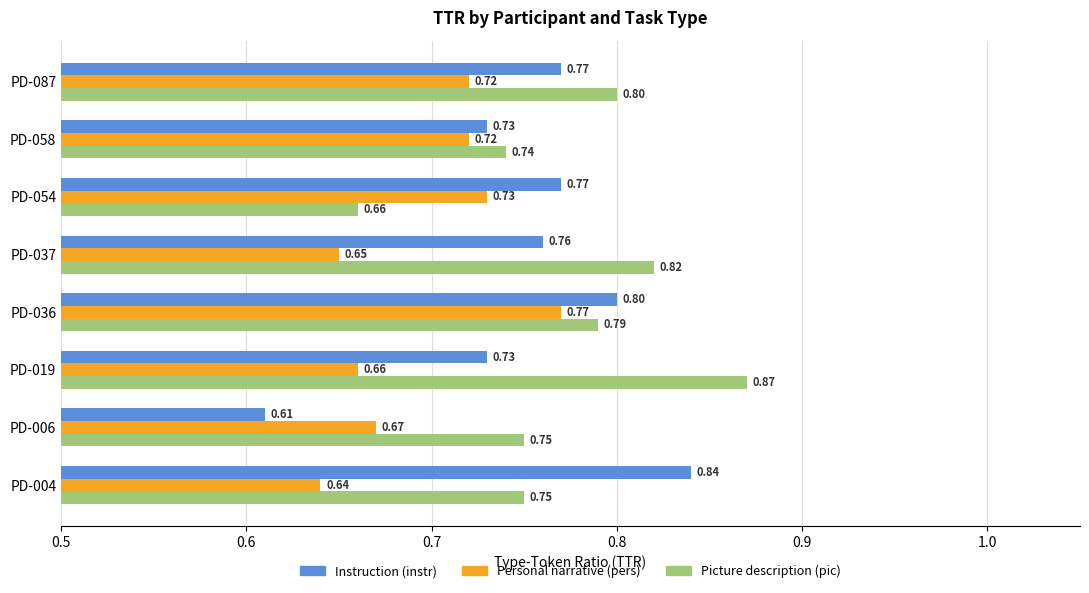

What is the total value across all series at PD-037?

2.2